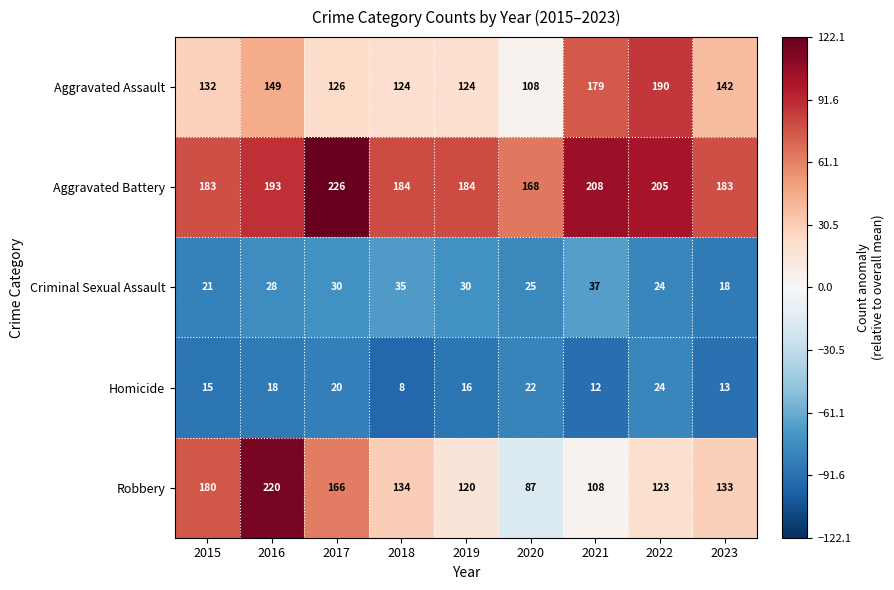

What is the sum of the Aggravated Battery values at 2021 and 2020?

376